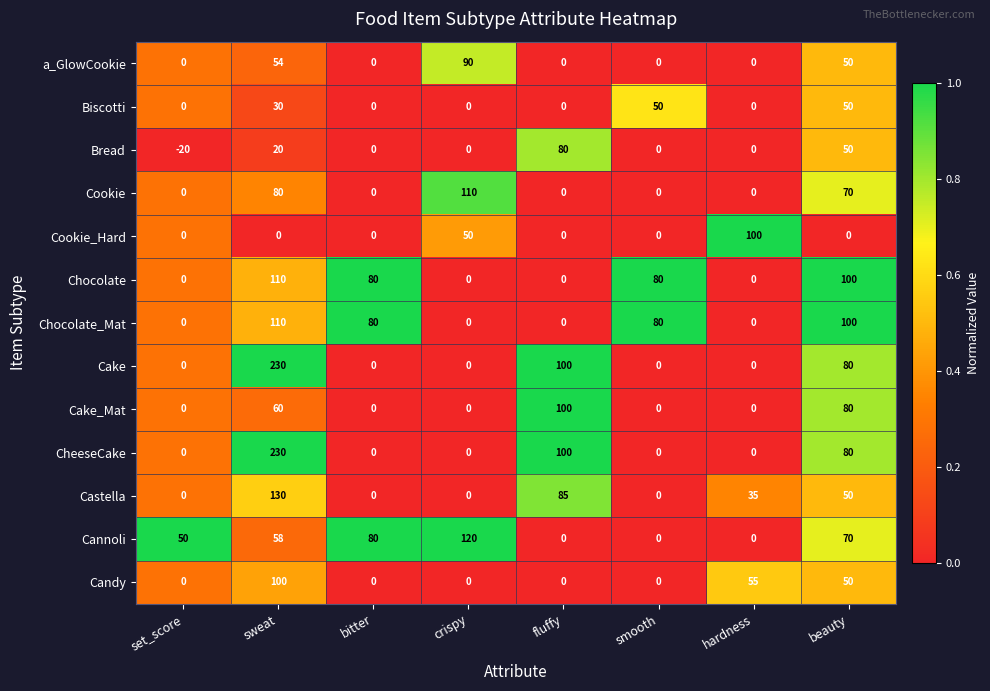

The a_GlowCookie series shows 50 at crispy. True or false?

False